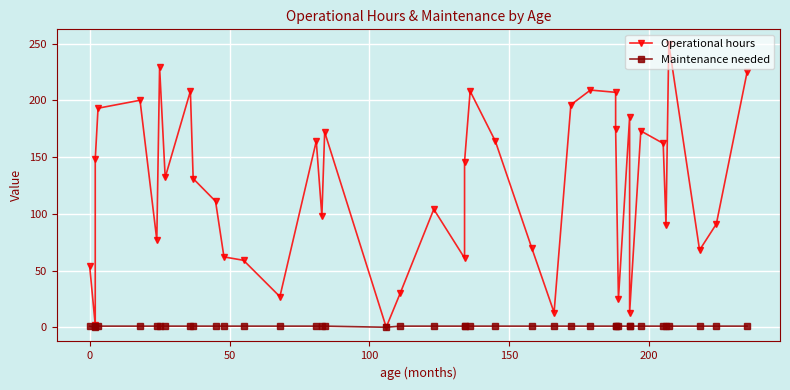

True or false: Maintenance needed and Operational hours intersect in this chart.

False